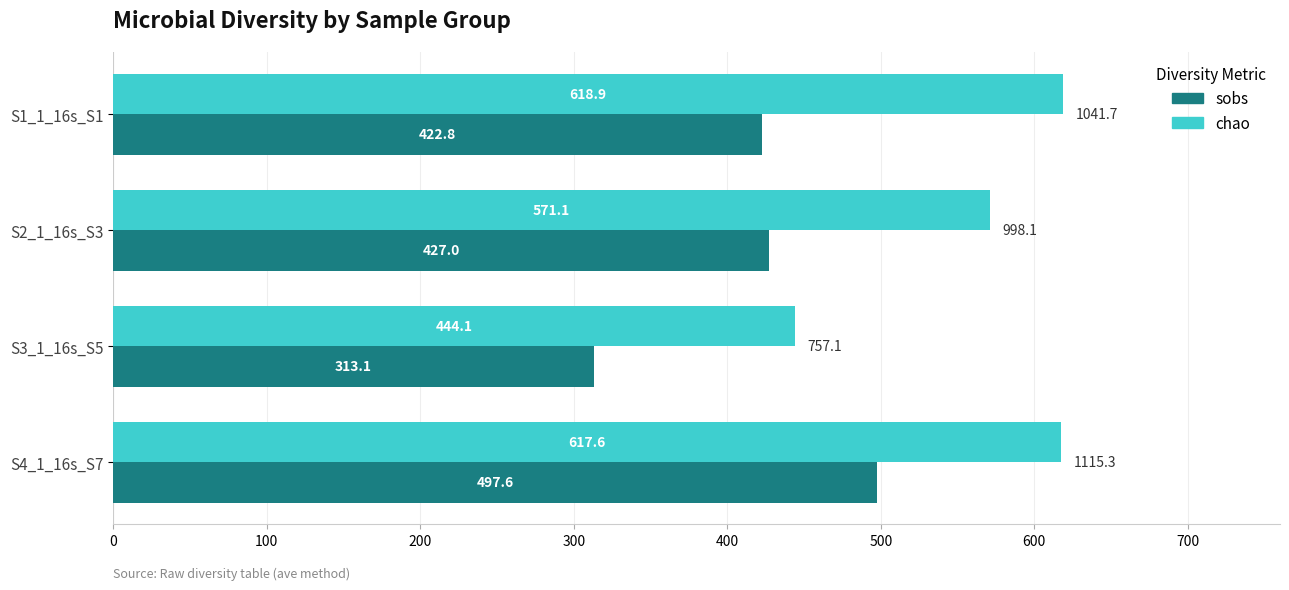

What is the total value across all series at S1_1_16s_S1?

1041.7